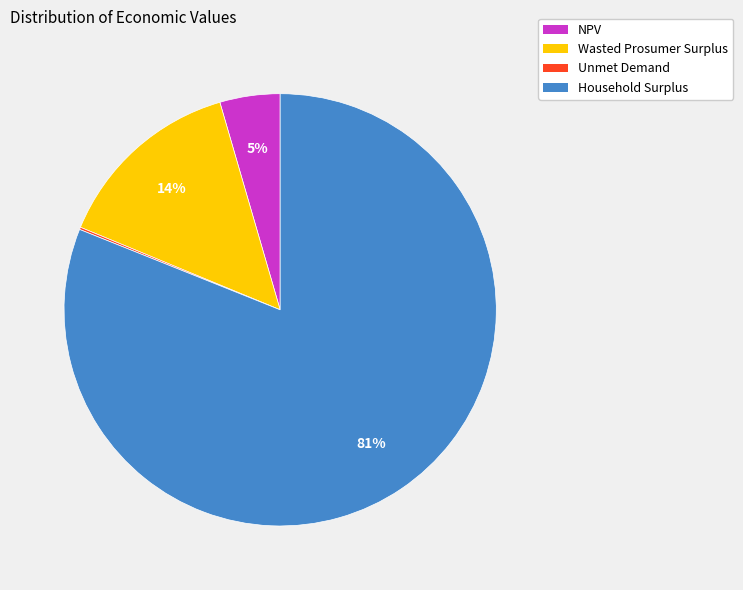

Is it true that Household Surplus is 81% of the pie?

True